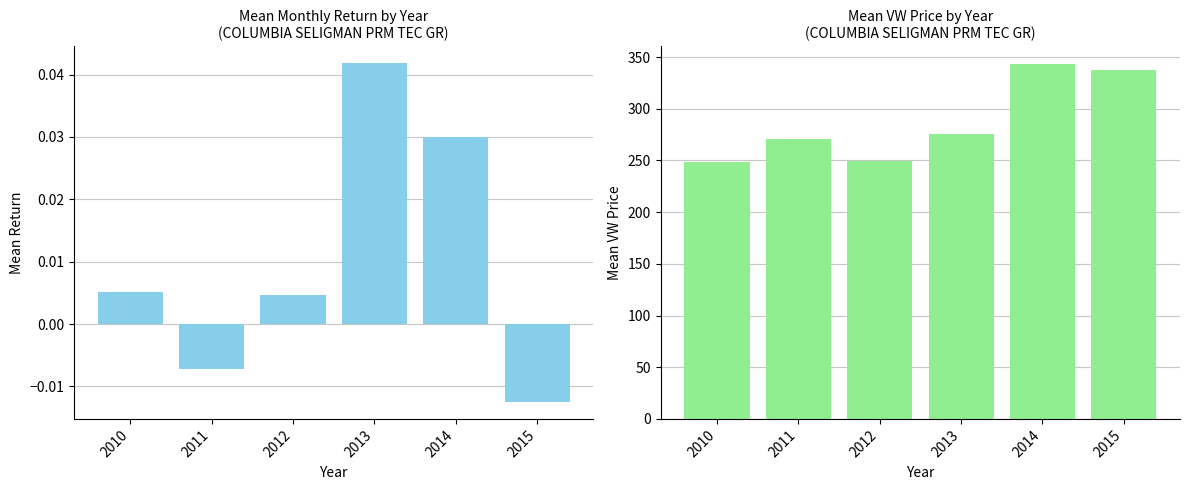

Reading left to right, extract all data points from this chart.

Mean Monthly Return: 0.0	-0.0	0.0	0.0	0.0	-0.0
Mean VW Price: 248.9	270.4	249.6	276.0	343.3	337.5